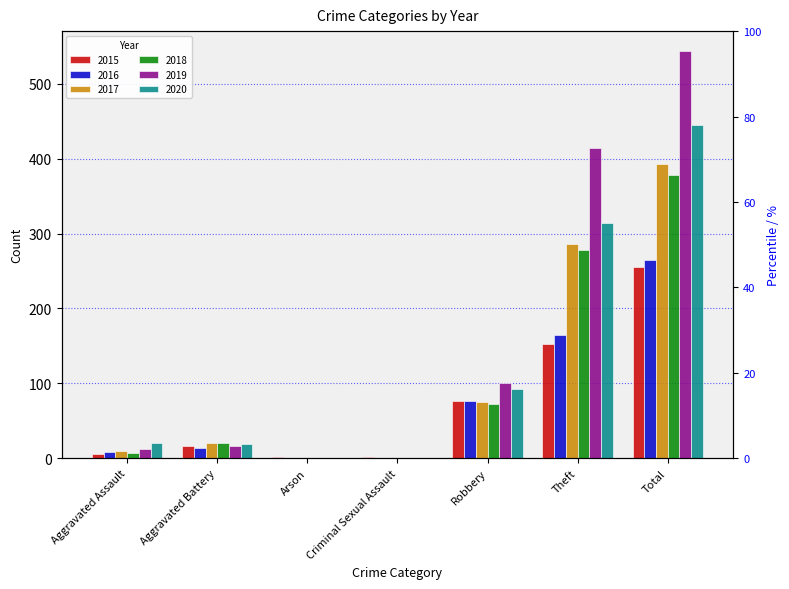

What is the label of the 6th bar from the right?

Aggravated Battery